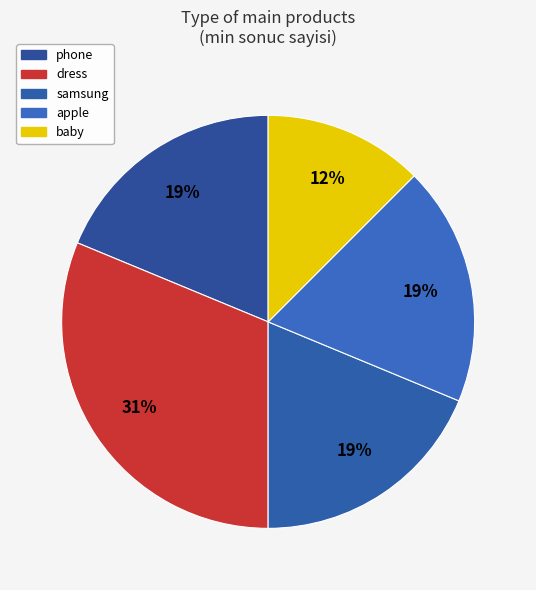

Count the number of slices in the pie.

5